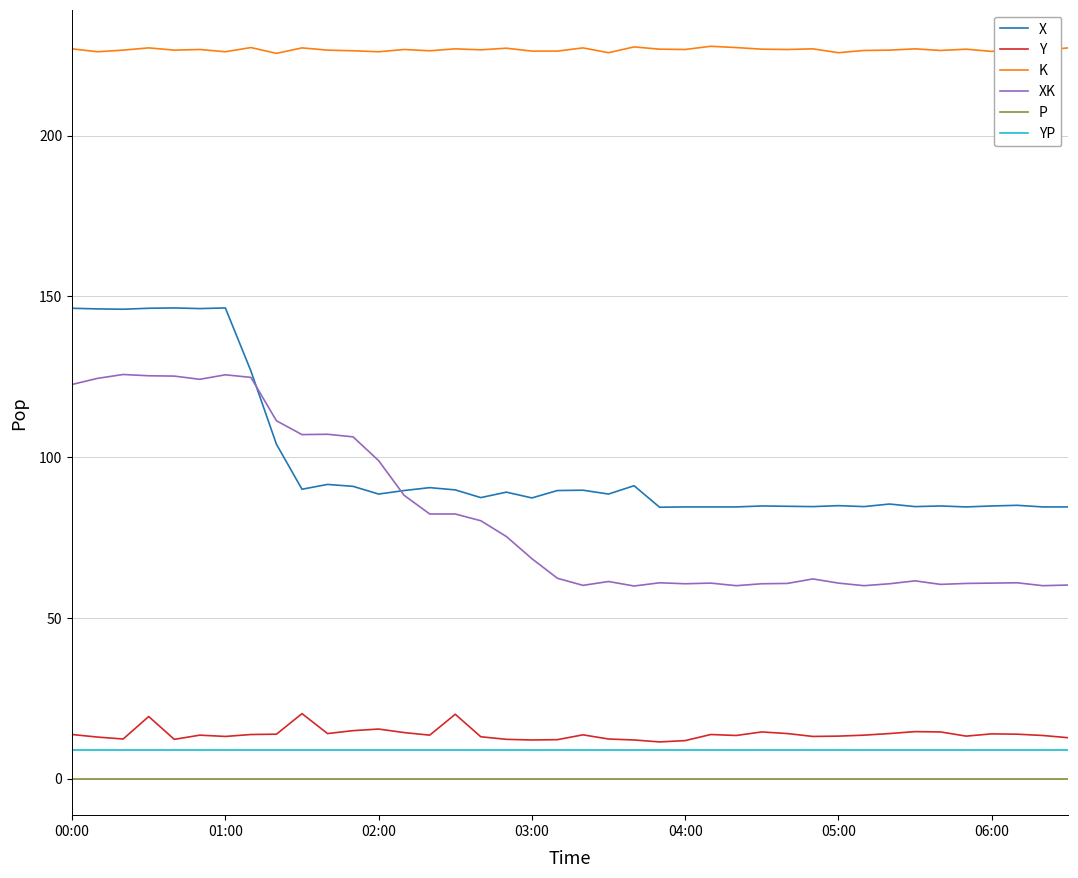

True or false: YP and Y cross at least once.

False